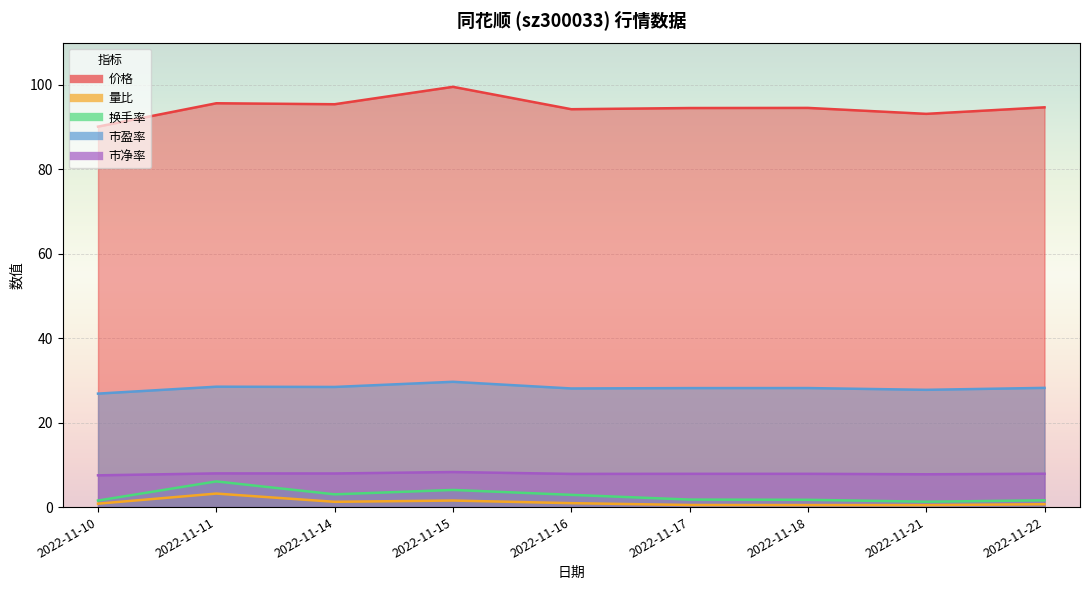

Where is the first local minimum for 换手率?

2022-11-14